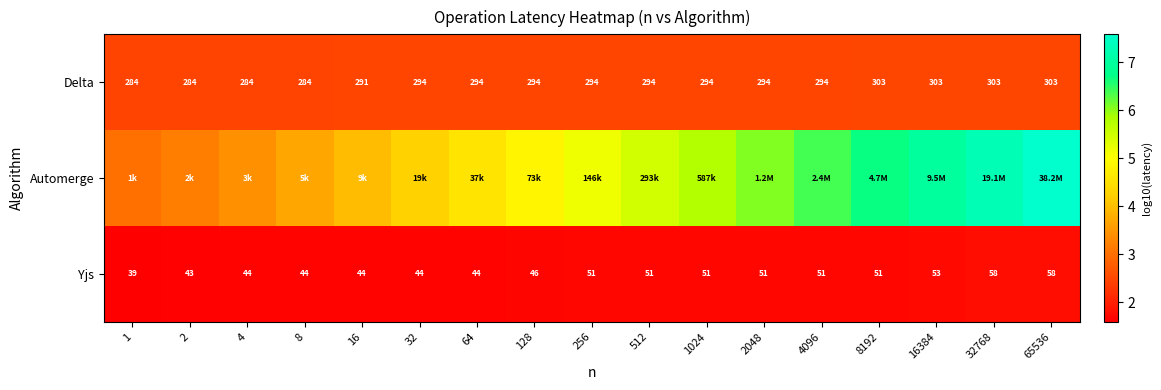

At how many categories does at least one series exceed 2?

17